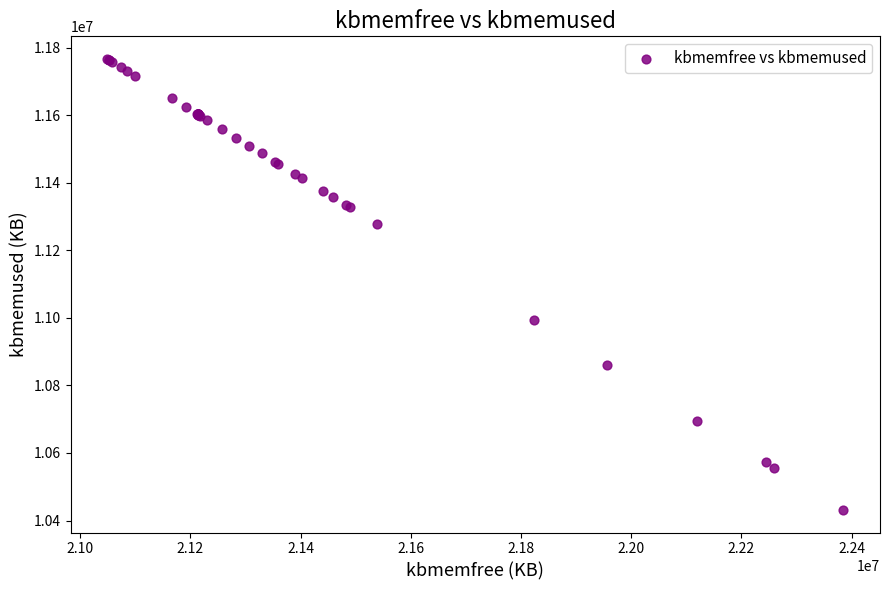

What Y value in the scatter plot is closest to 11099104?

10992828